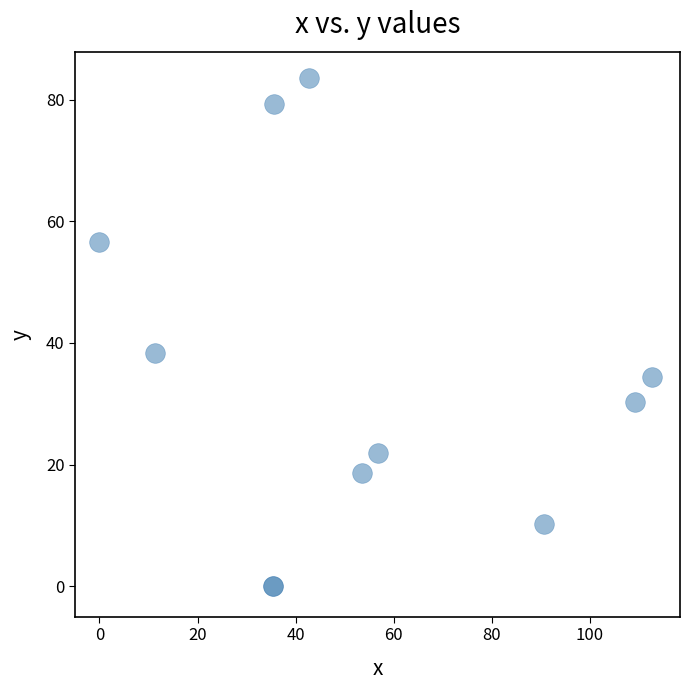

What Y value in the scatter plot is closest to 41?

38.3